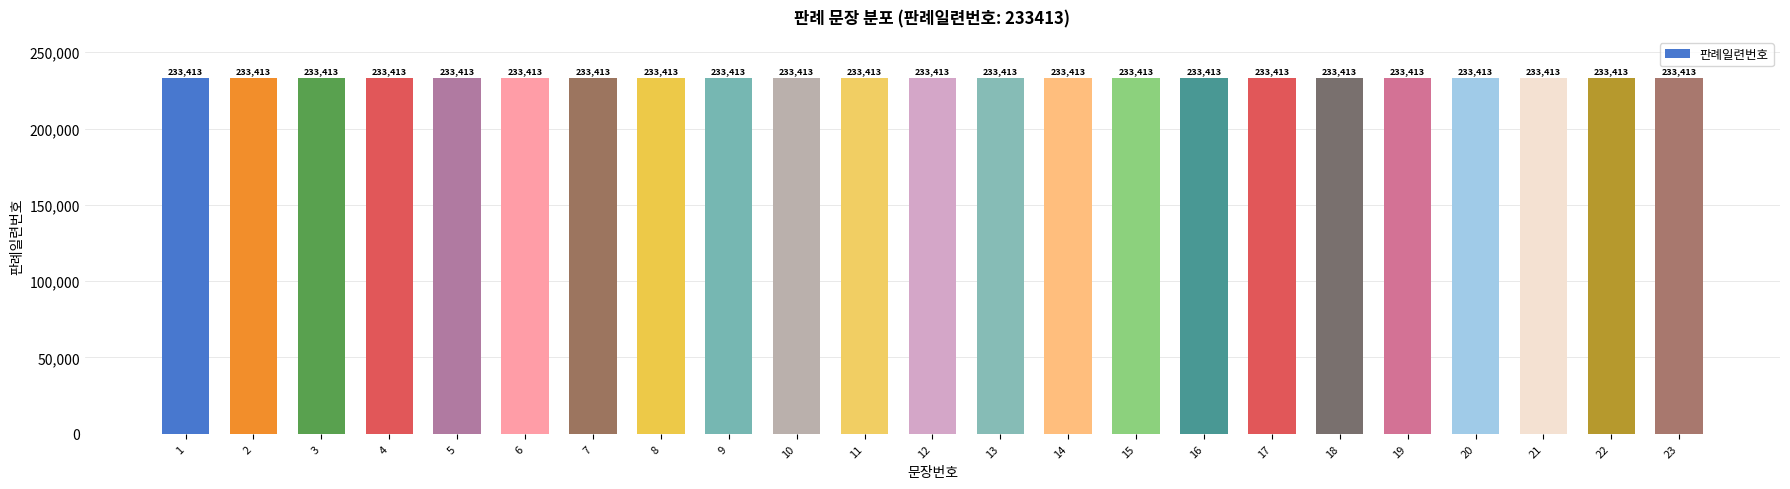

At which category does the chart reach its peak across all series?

23